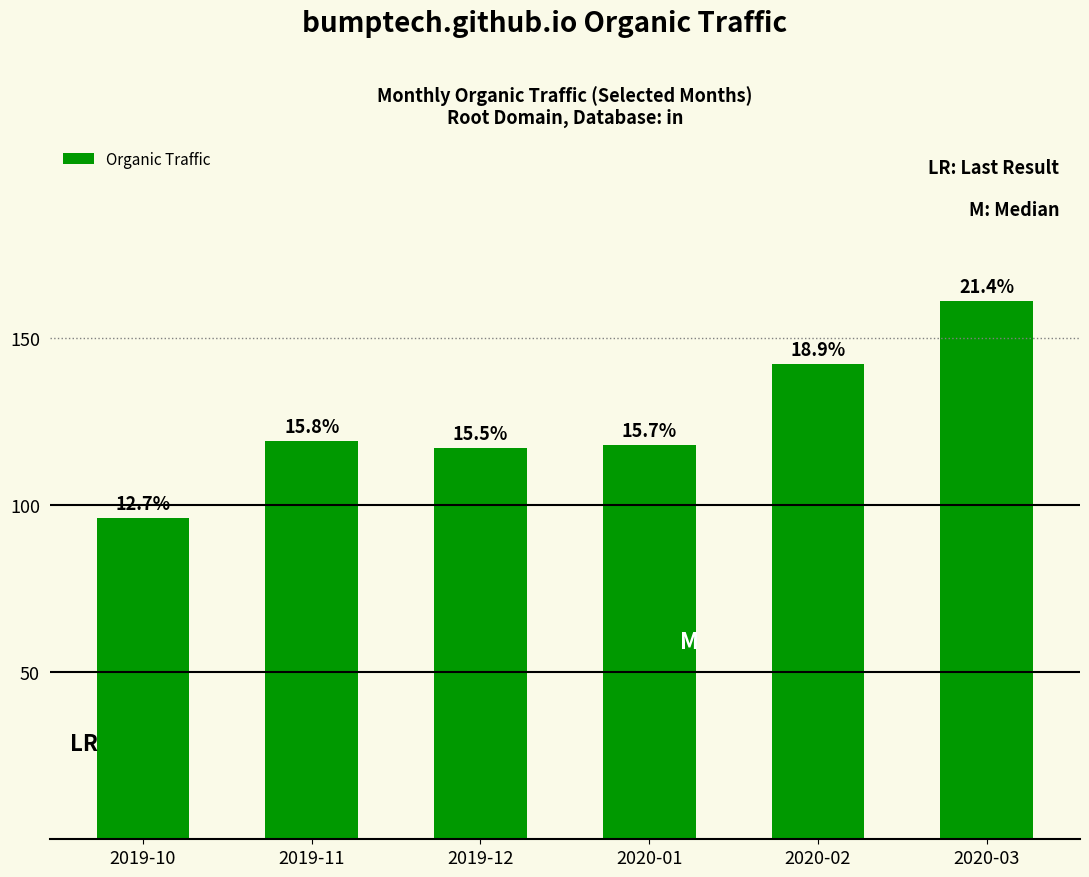

Does the chart contain any negative values?

No